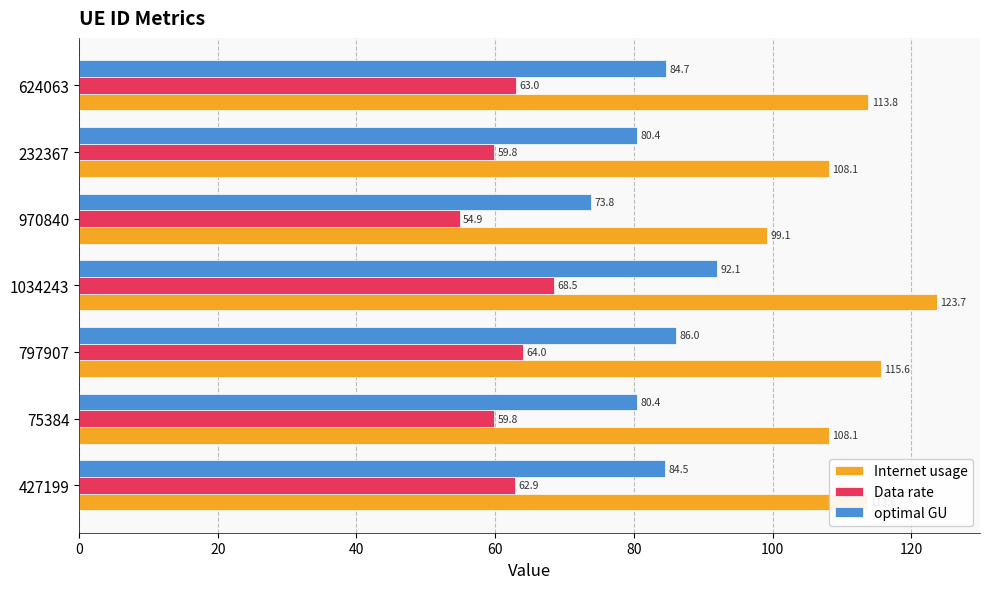

What are all the series names shown in the legend?

Internet usage, Data rate, optimal GU